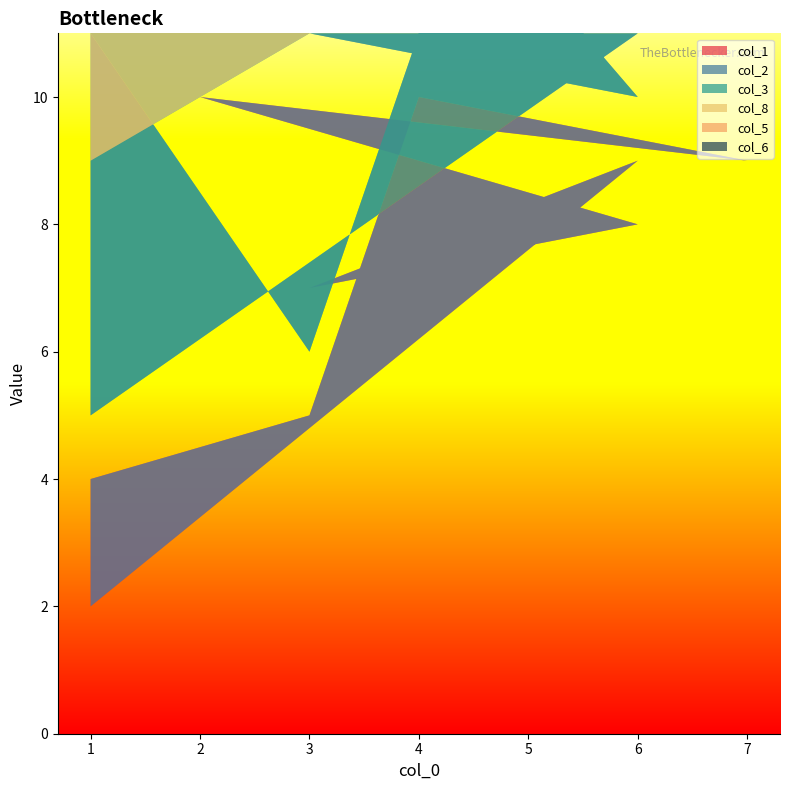

Reading left to right, transcribe all the data shown in this chart.

col_1: 4	5	10	9	10	8	7	9	2
col_2: 7	1	1	5	8	2	4	2	3
col_3: 10	9	6	8	9	5	6	3	4
col_8: 2	4	5	3	4	1	2	8	9
col_5: 8	7	8	10	3	9	10	7	6
col_6: 5	6	3	2	6	3	1	1	7